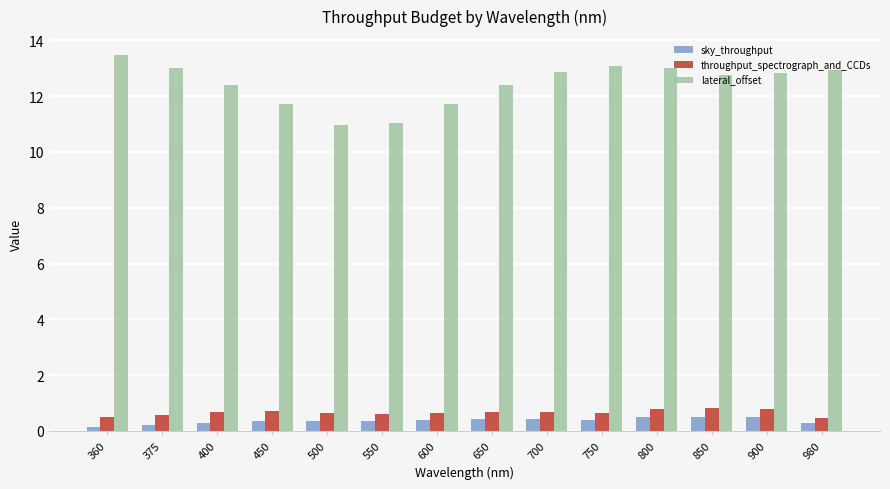

Which category has the highest value across all series?

360